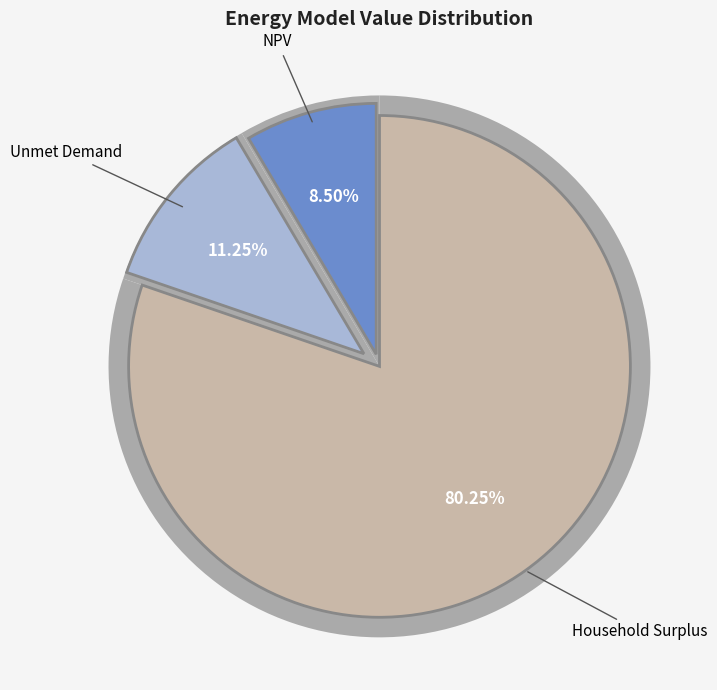

Which category accounts for the majority?

Household Surplus